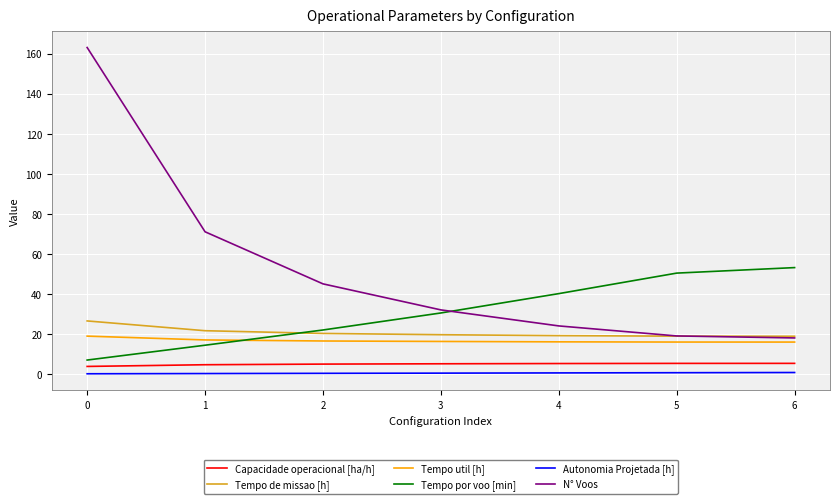

True or false: N° Voos has a value of 28.4 at 6.

False